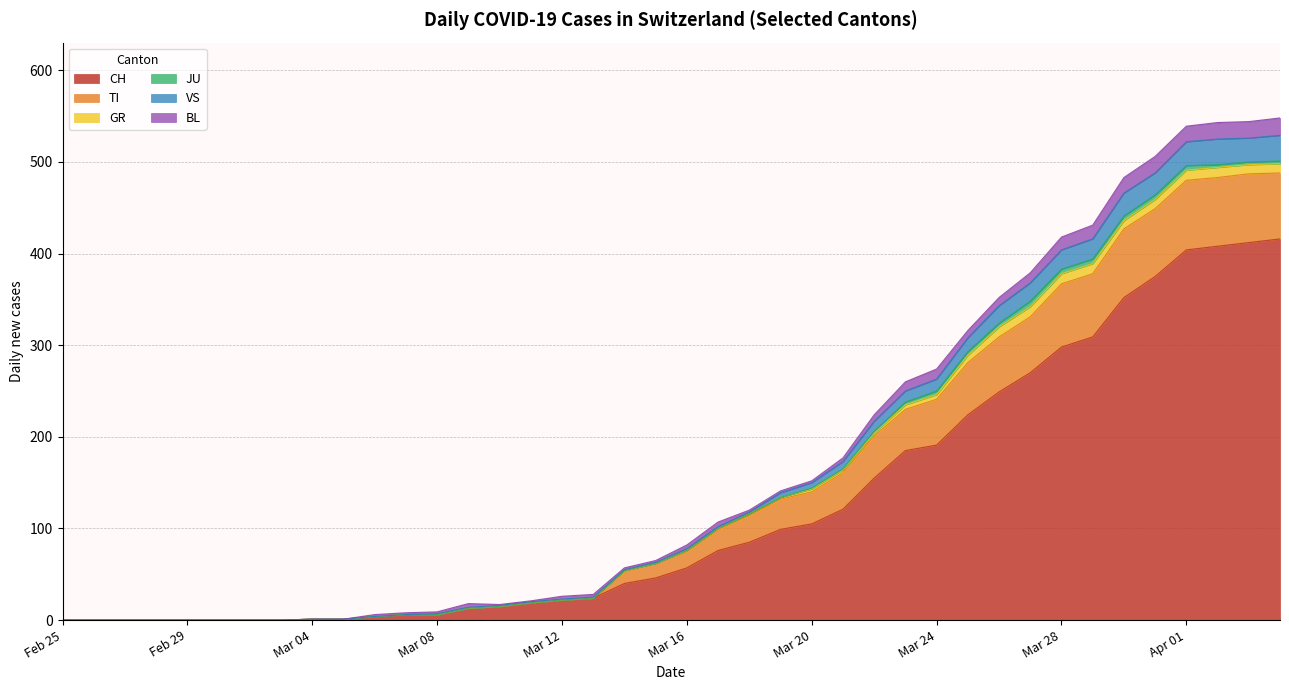

What is the highest value of the CH series?

416